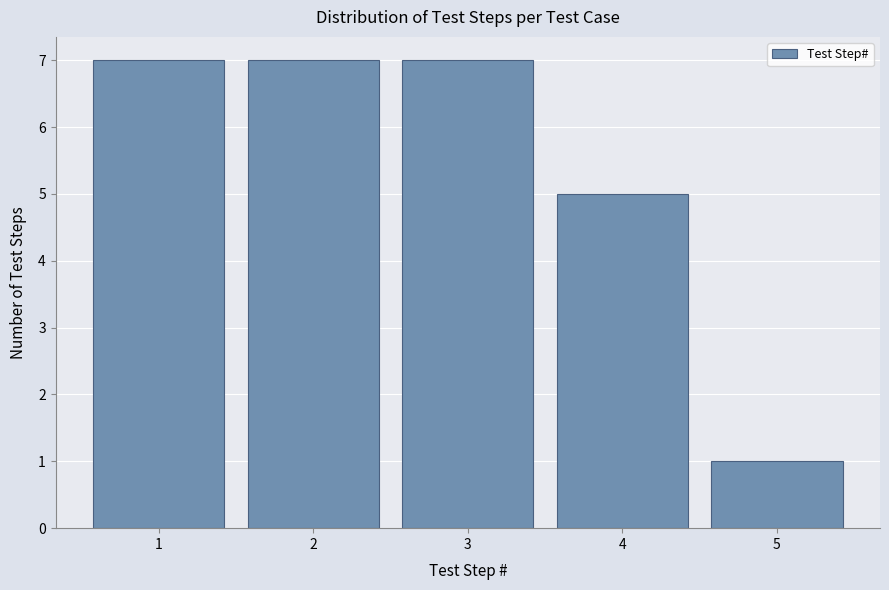

Reading left to right, transcribe this chart: for each bar, give the range it covers on the x-axis and its height. The values are not printed on the chart, so give them approximately, as read against the axis.

0.5 to 1.5: 7
1.5 to 2.5: 7
2.5 to 3.5: 7
3.5 to 4.5: 5
4.5 to 5.5: 1